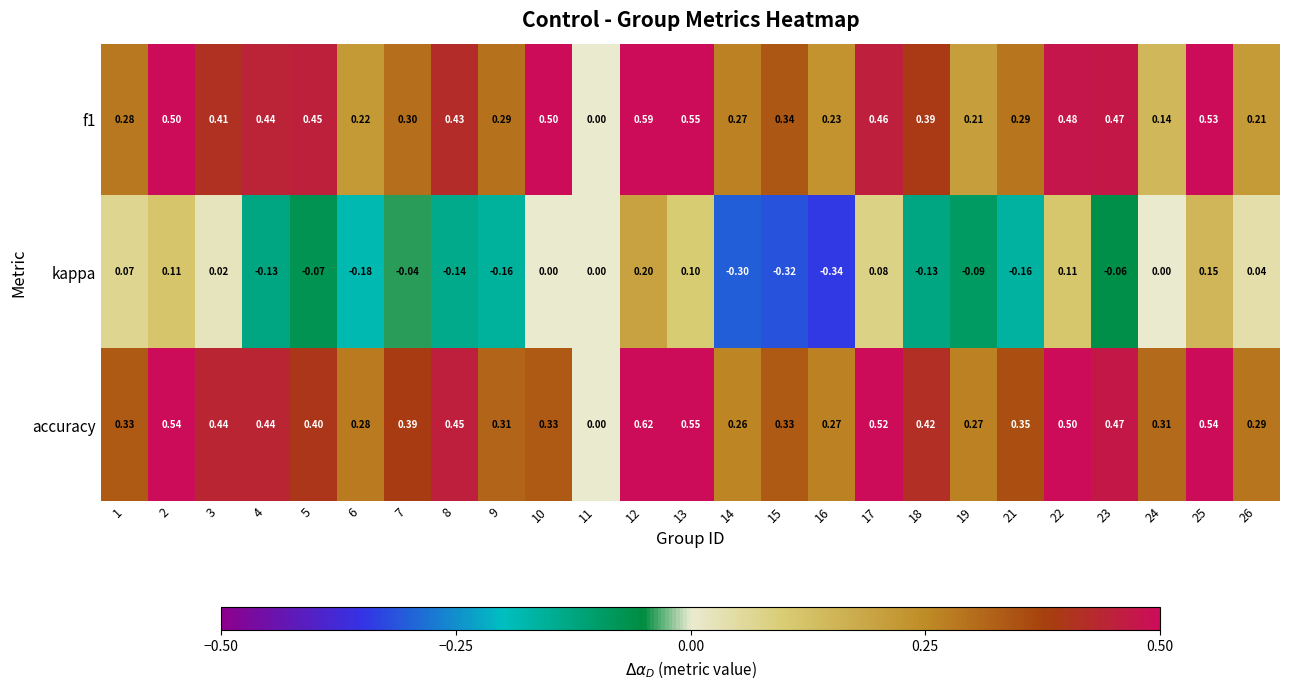

Which series has the widest spread of values?

accuracy